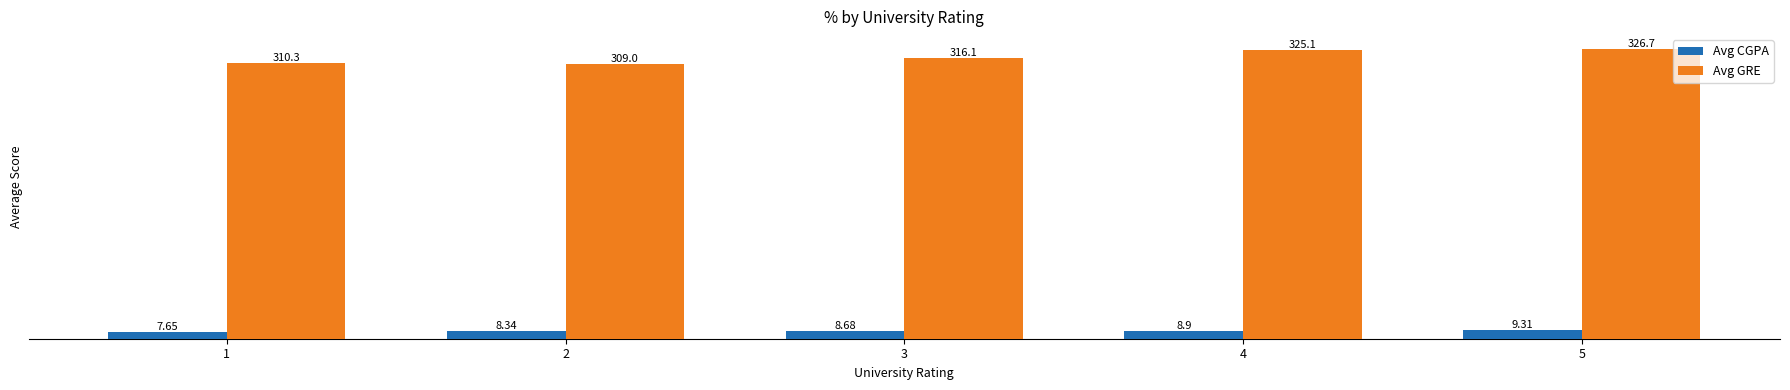

How many distinct data groups are displayed?

2